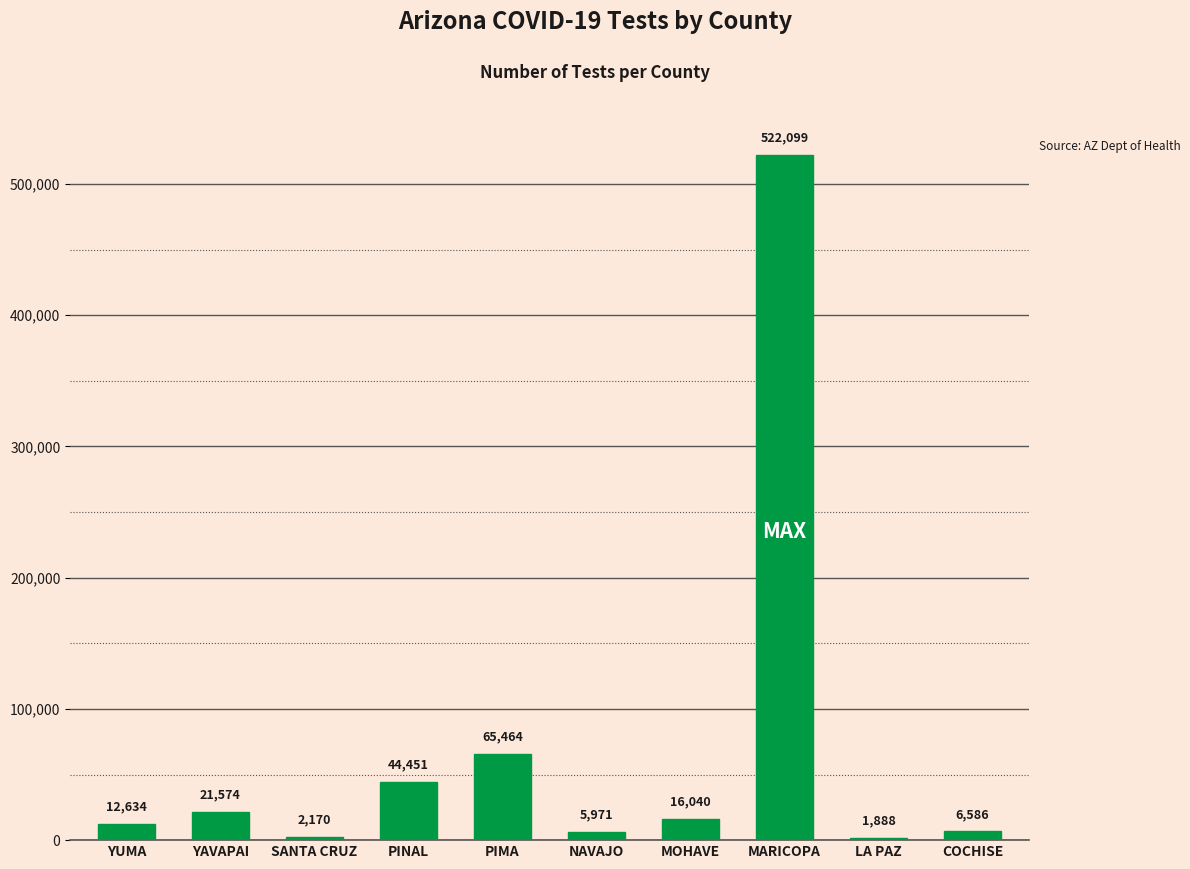

How many bars are there in total?

10